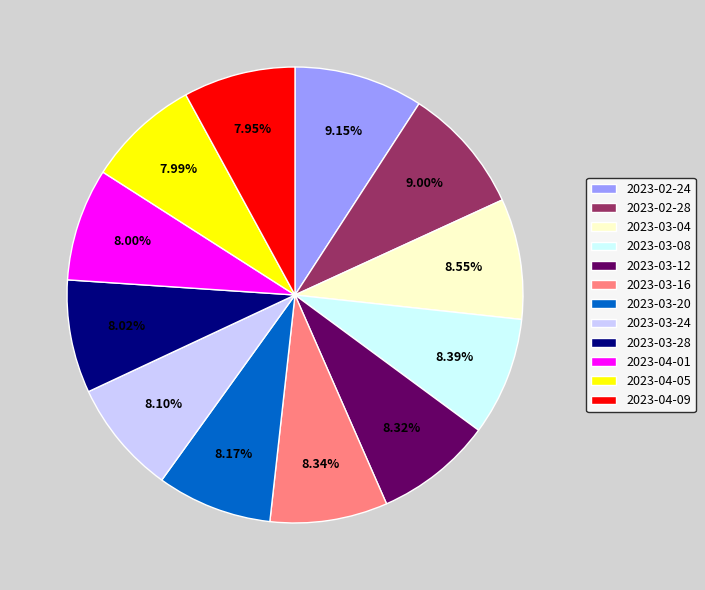

To the nearest percent, what portion does 2023-02-24 represent?

9%